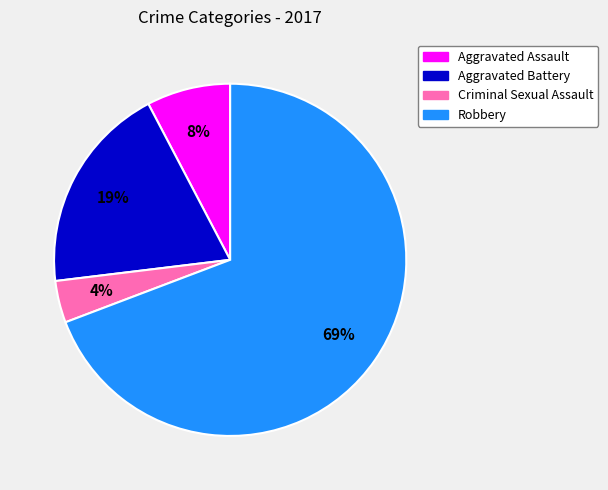

To the nearest percent, what percentage of the pie is Aggravated Assault?

8%